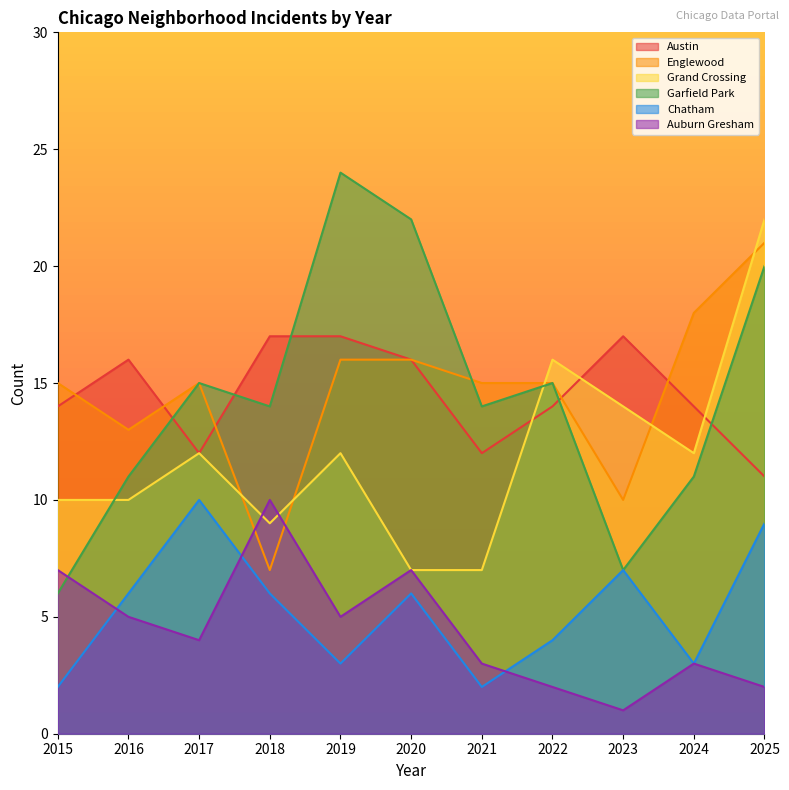

Which label corresponds to the smallest value in the chart?

2023